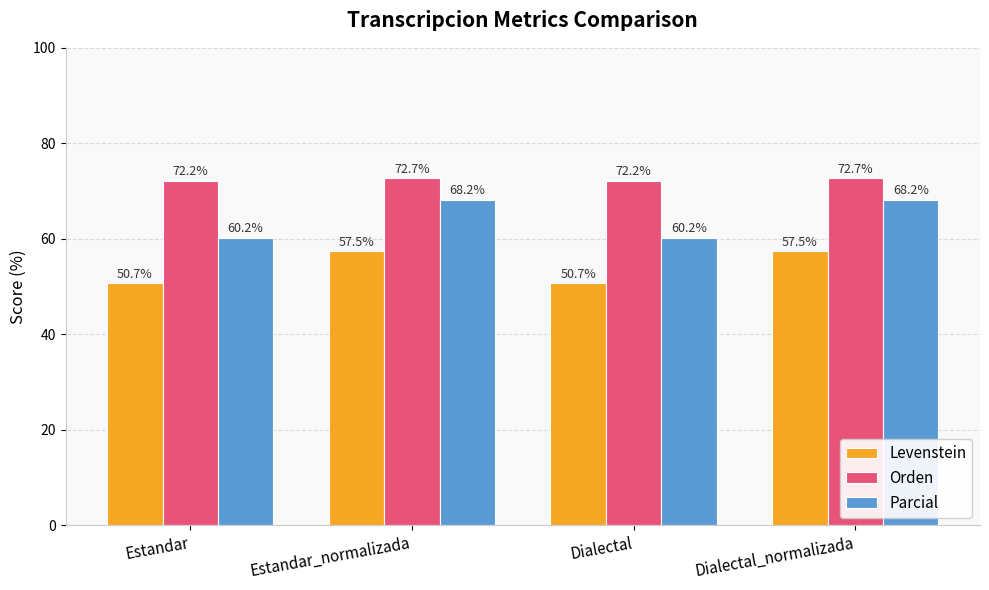

Read the Levenstein value at Dialectal_normalizada.

57.5